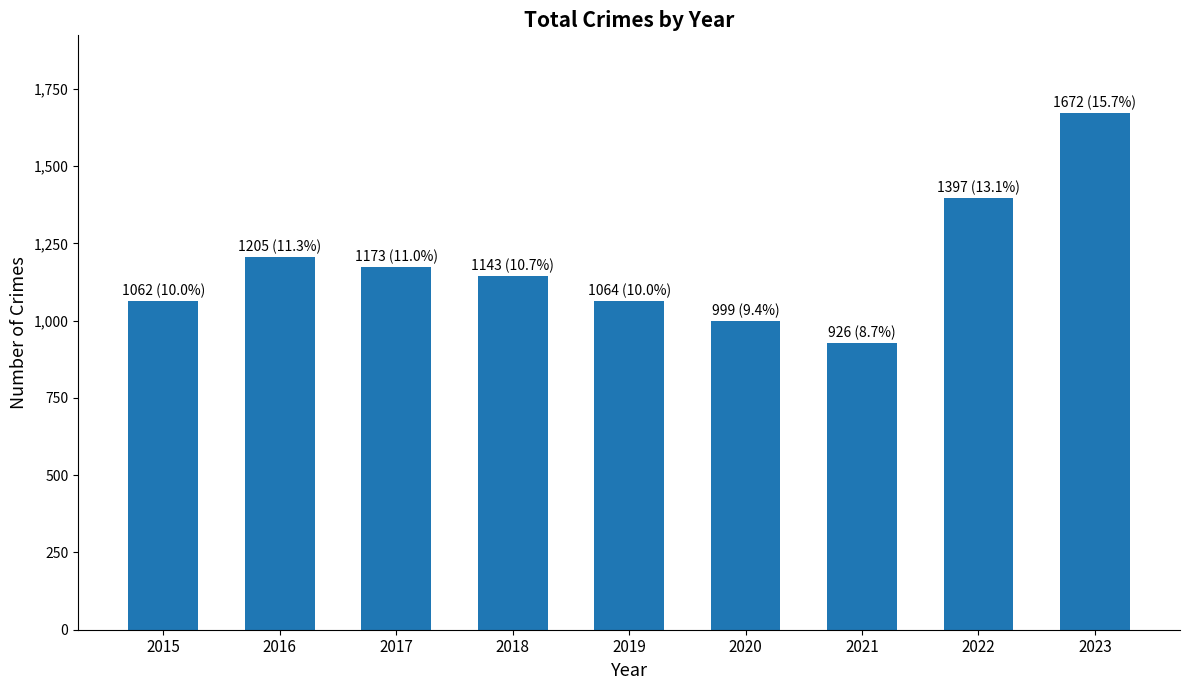

What is the minimum value shown in the chart?

926